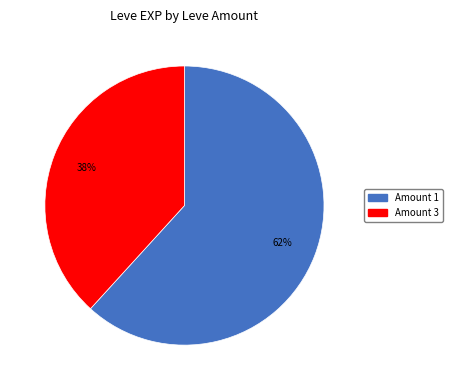

Does any single category account for the majority?

Yes